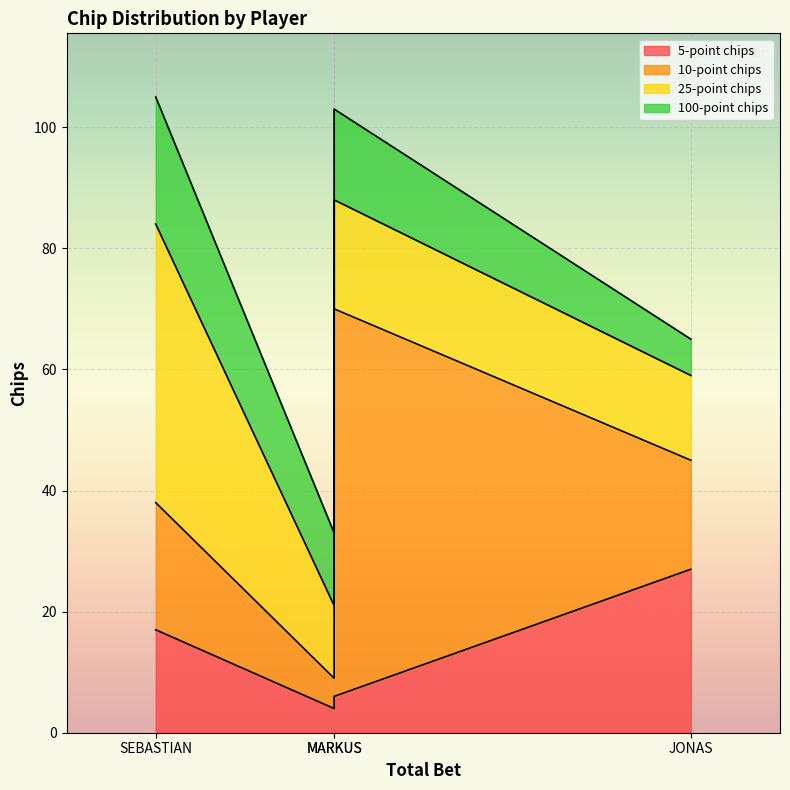

Rank the series by their maximum value, from lowest to highest.

100-point chips, 5-point chips, 25-point chips, 10-point chips